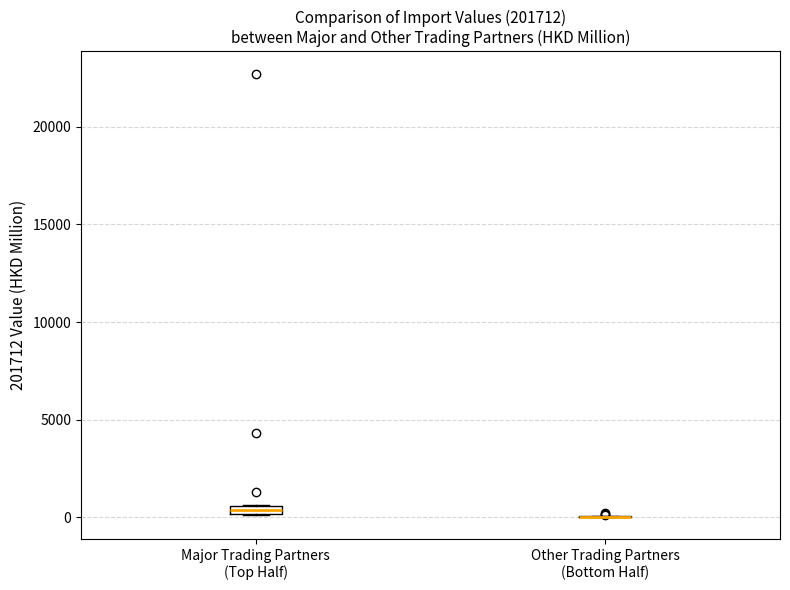

Where is the upper edge of the box for Major Trading Partners (Top Half) on the y-axis? The values are not printed on the chart, so give them approximately, as read against the axis.

500